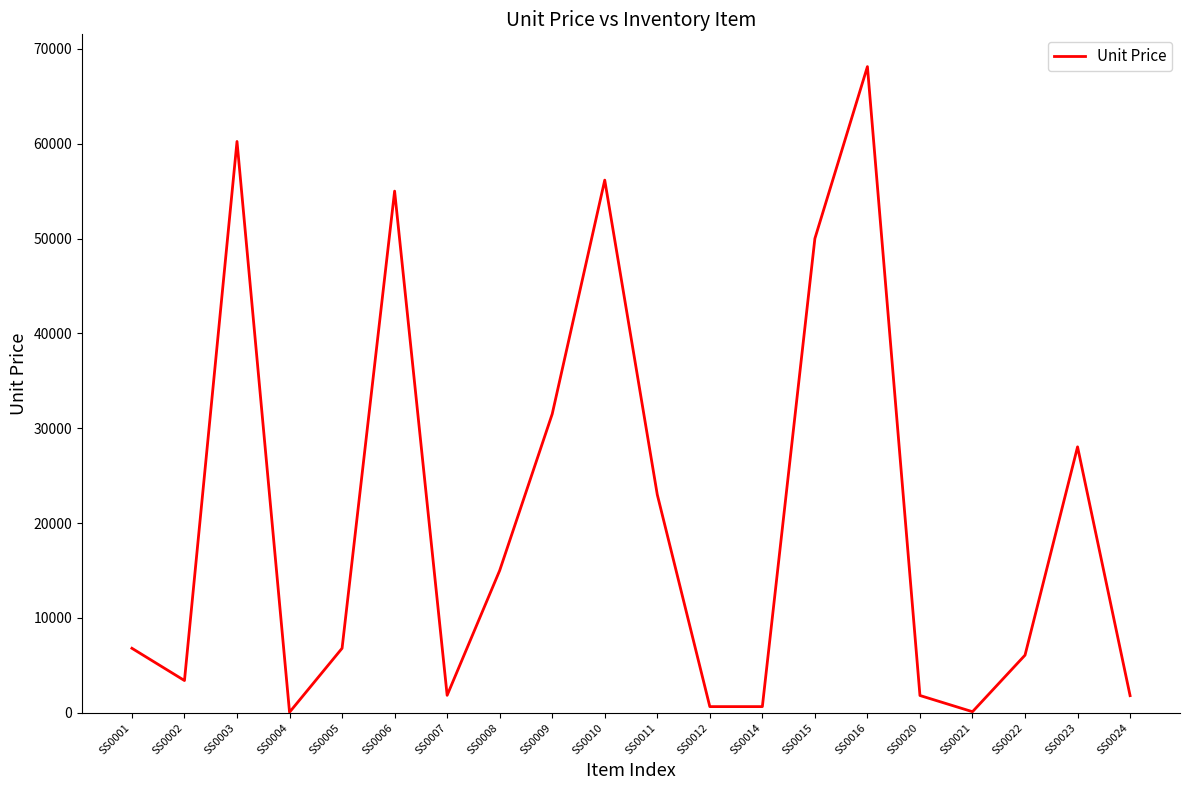

Is it true that the value at SS0008 is 9484.2?

False